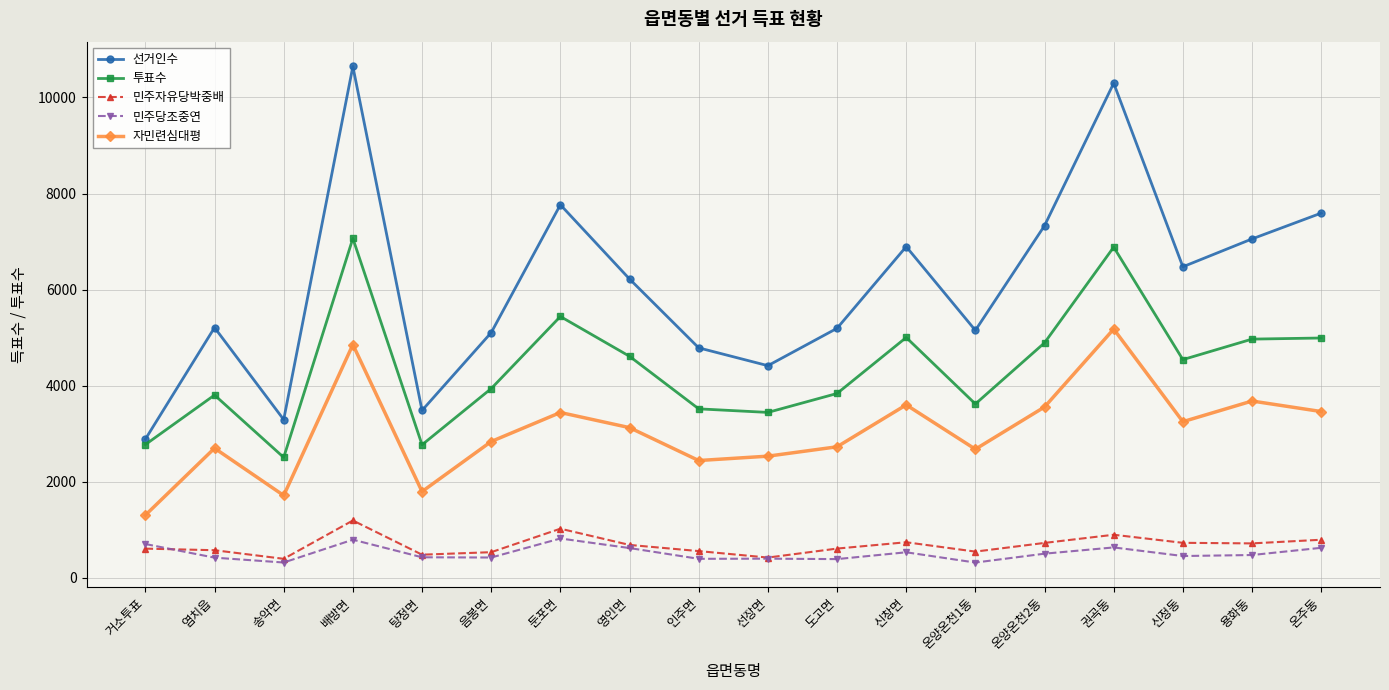

Rank the series by their maximum value, from highest to lowest.

선거인수, 투표수, 자민련심대평, 민주자유당박중배, 민주당조중연